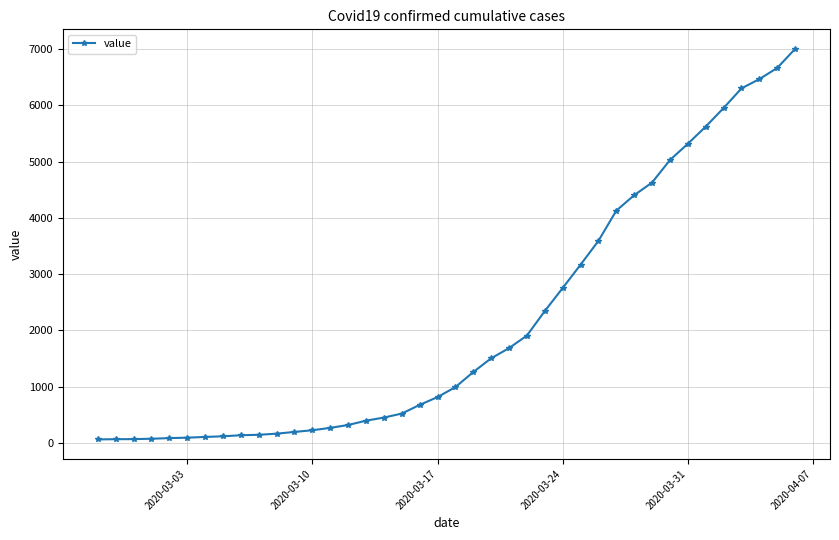

What is the difference between the maximum and minimum values?

6939